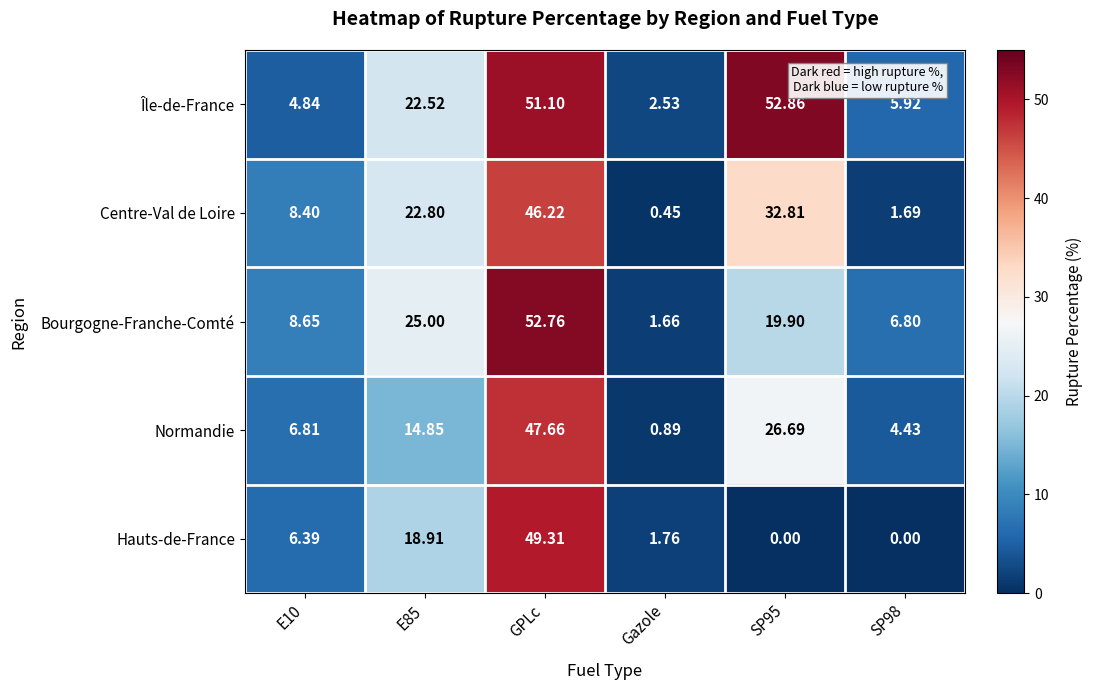

How many values in the Centre-Val de Loire series exceed 22?

3